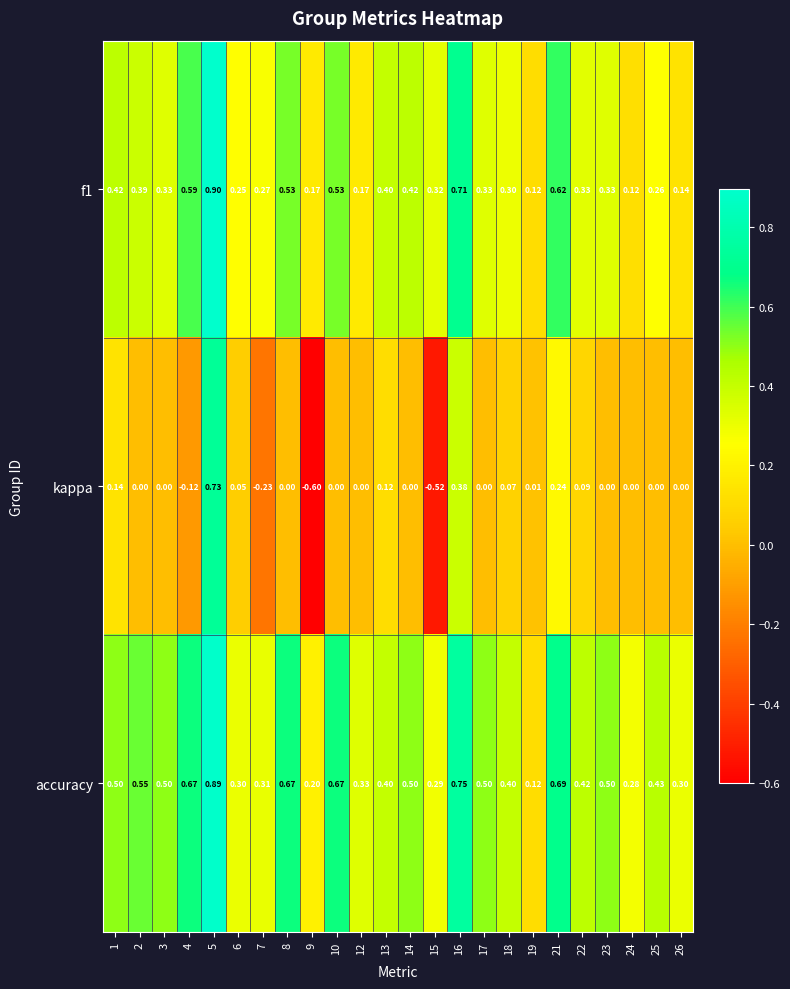

Is the value of f1 at 17 greater than the value of kappa at 18?

Yes